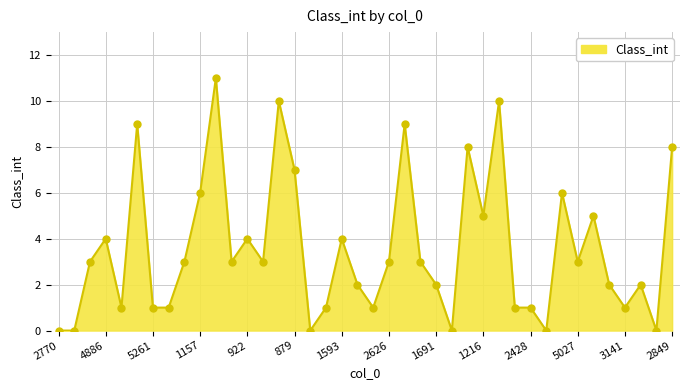

What is the difference between the second highest and second lowest values?

10